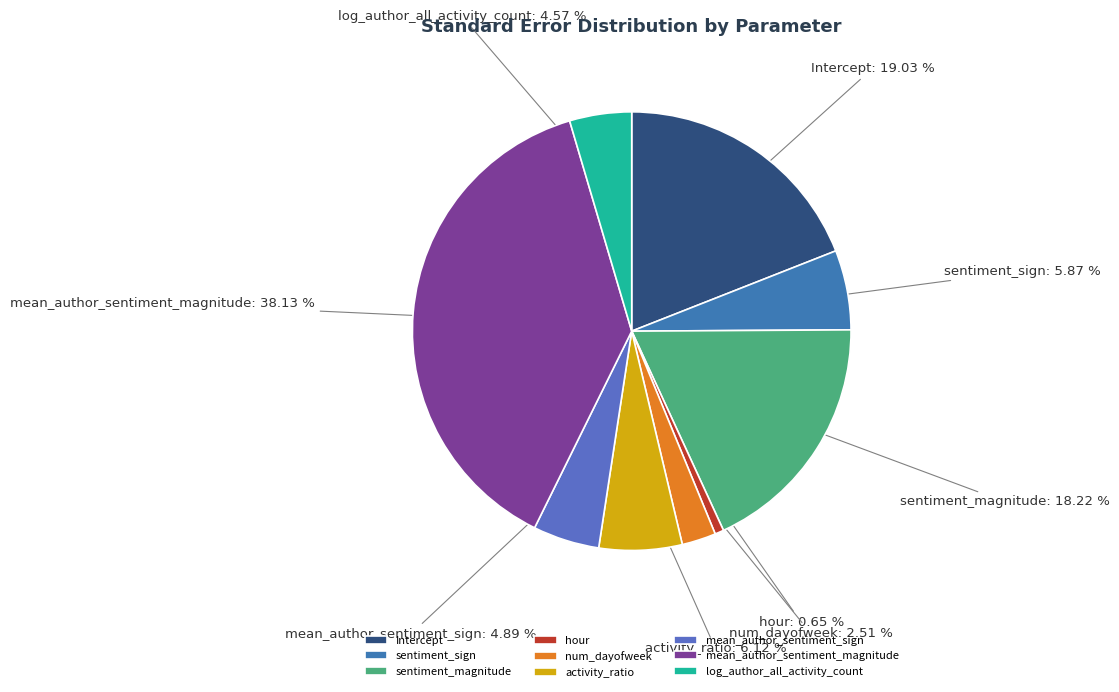

What portion of the pie excludes sentiment_sign?

94.1%